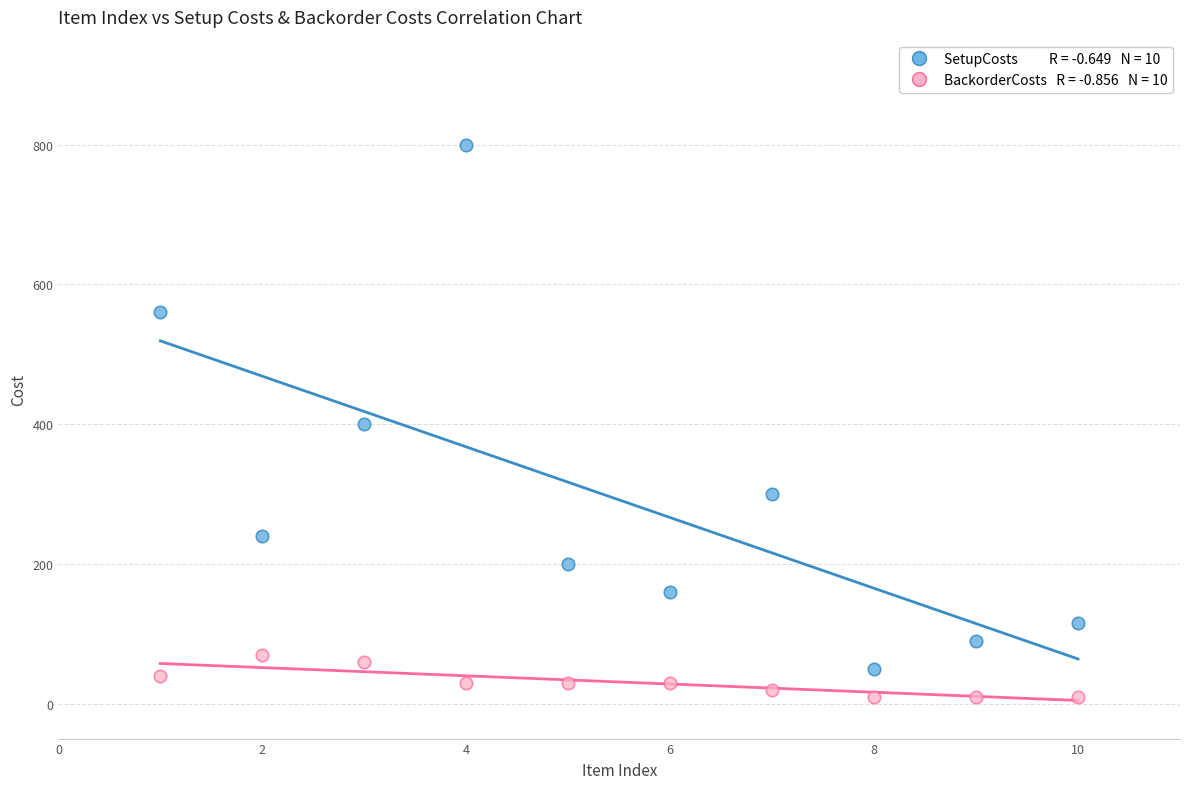

Across all data points, what is the range of Y values (max minus min)?

790